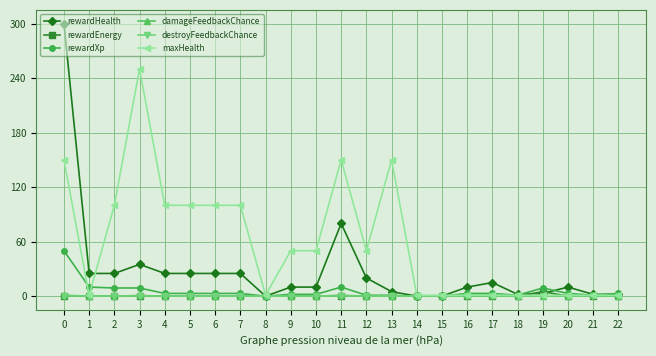

How many distinct data groups are displayed?

6